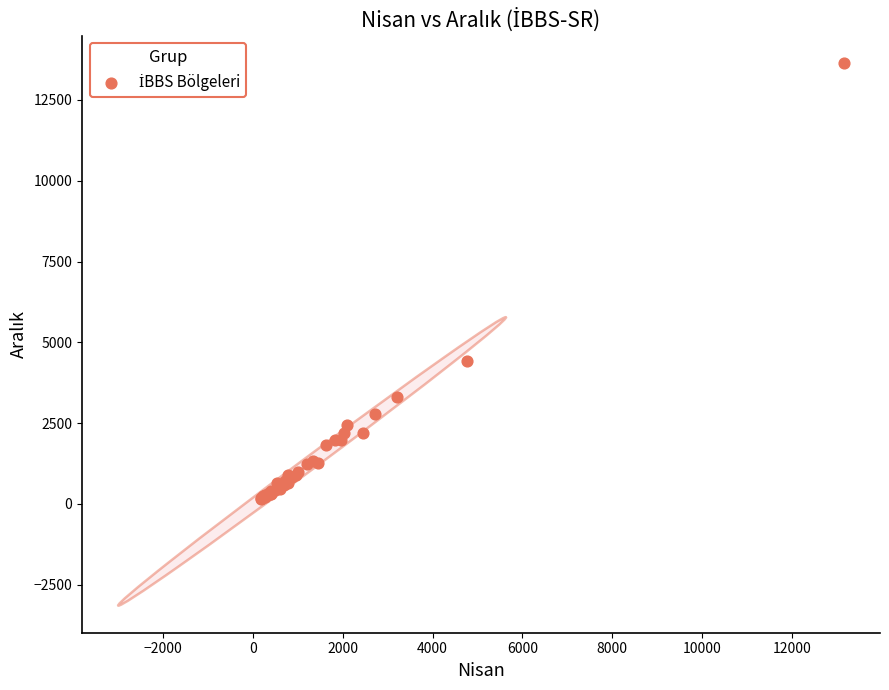

What Y value in the scatter plot is closest to 6904?

4419